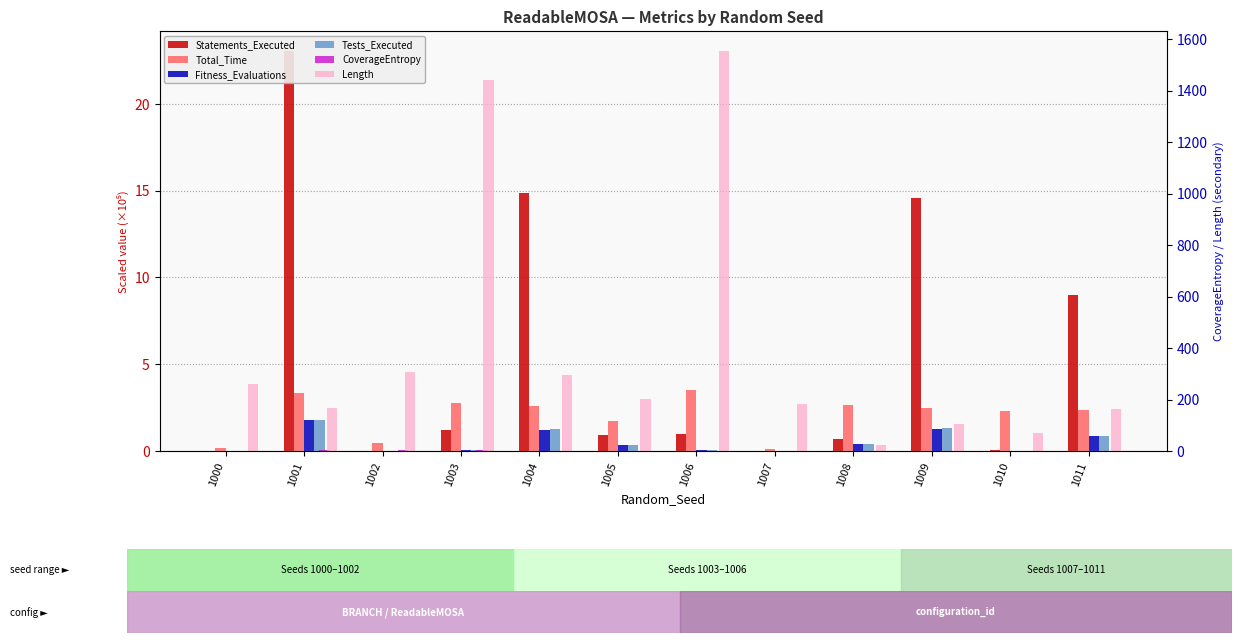

How many values in the CoverageEntropy series are below 1?

5